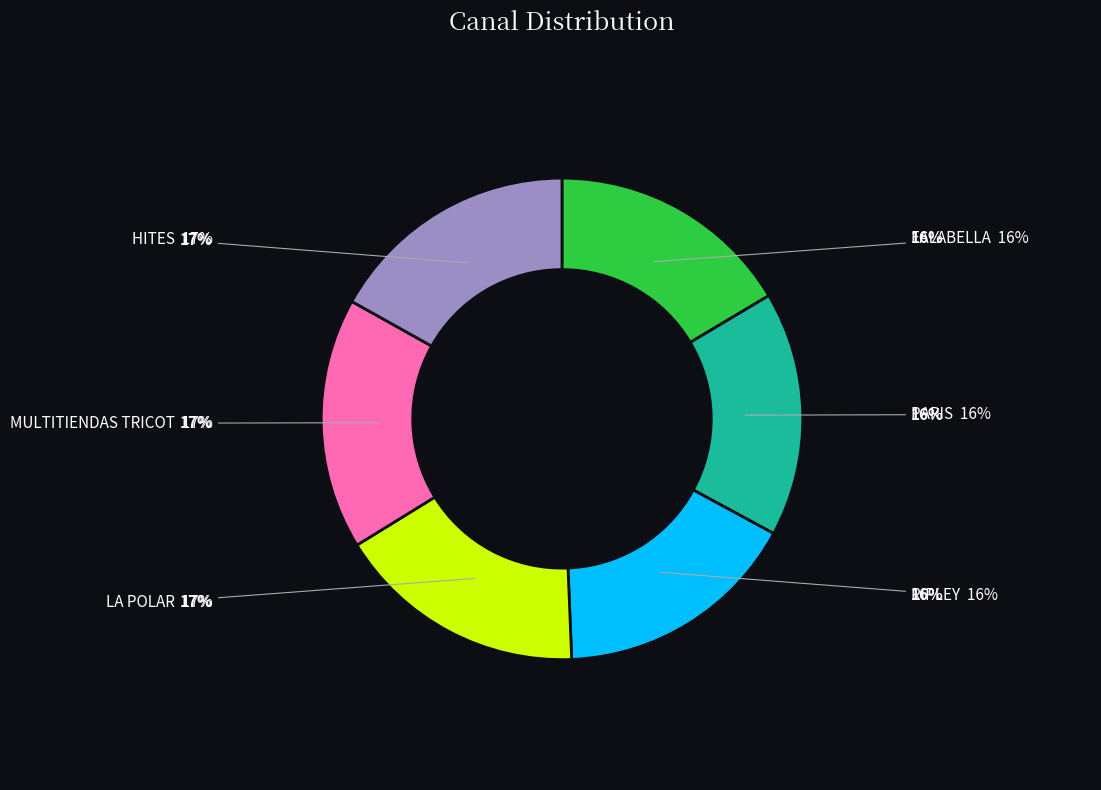

Does any single category account for the majority?

No